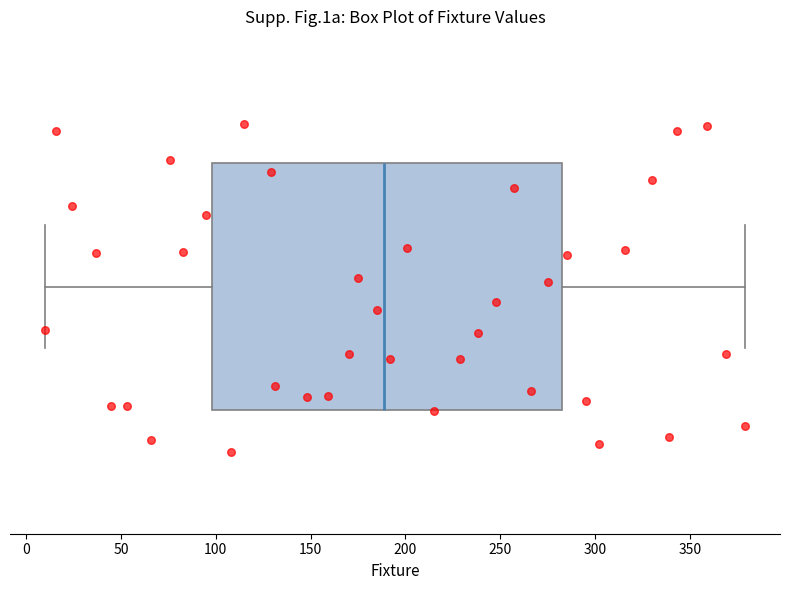

Transcribe this box plot: give where the median line is, the range the box spans, and where the two whiskers end, as read against the x-axis. The values are not printed on the chart, so give them approximately, as read against the axis.

median 190, box 100 to 285, whiskers 10 to 380